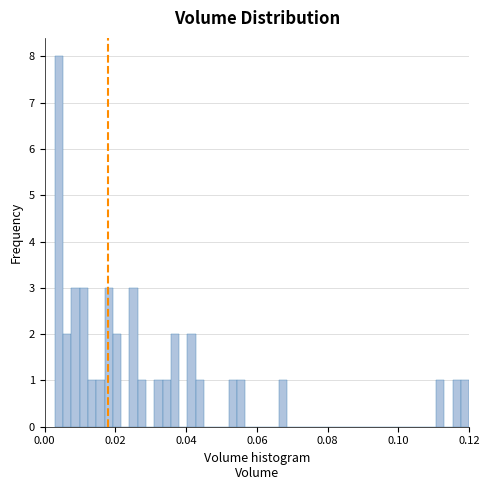

Around what value on the x-axis is the tallest bar? Give the approximate position of its centre, as read against the axis.

0.004